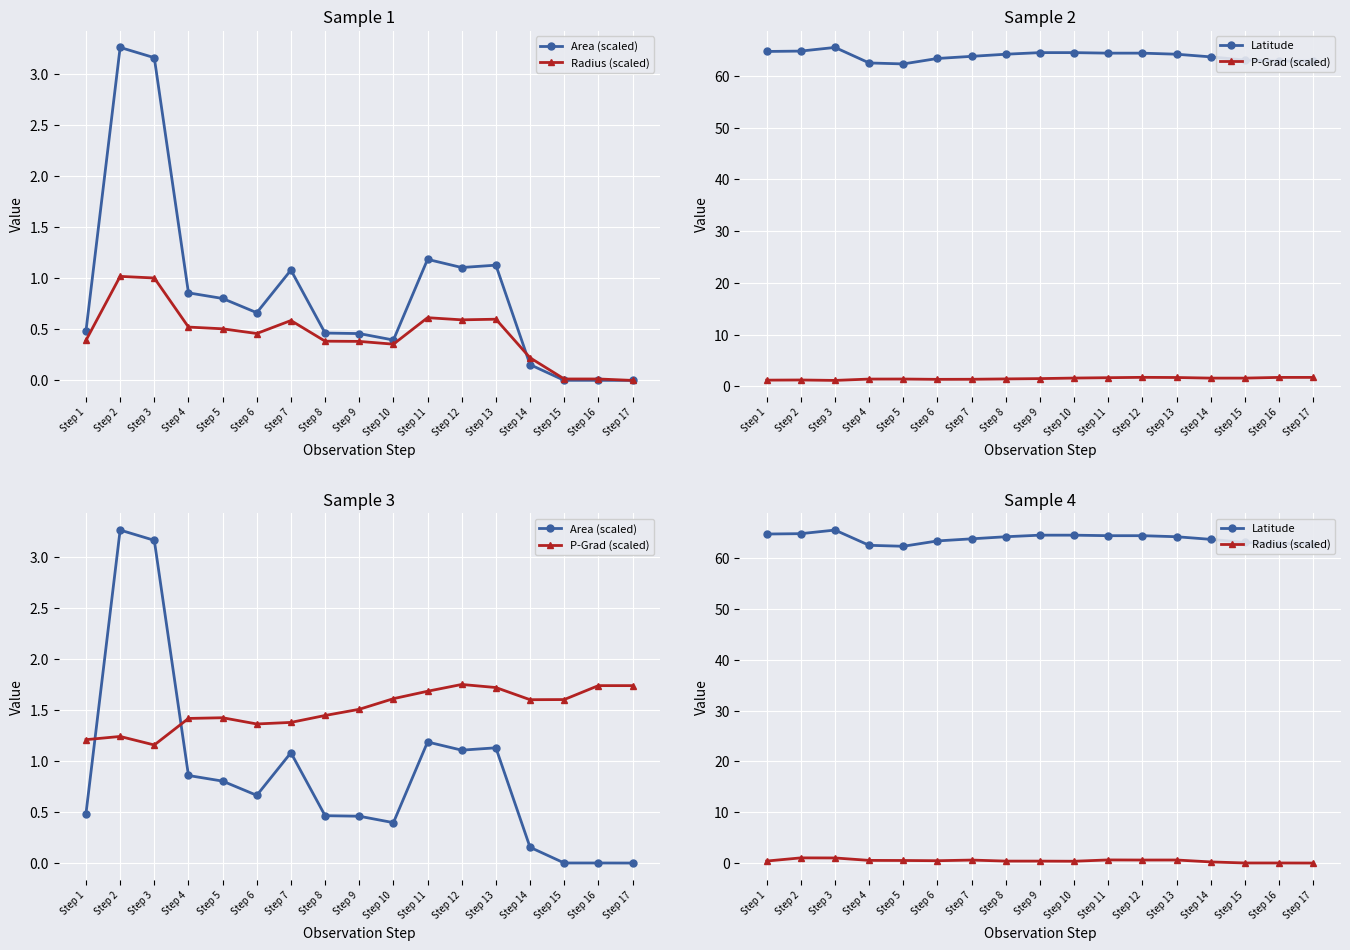

At which category does Latitude reach its first local valley?

Step 5